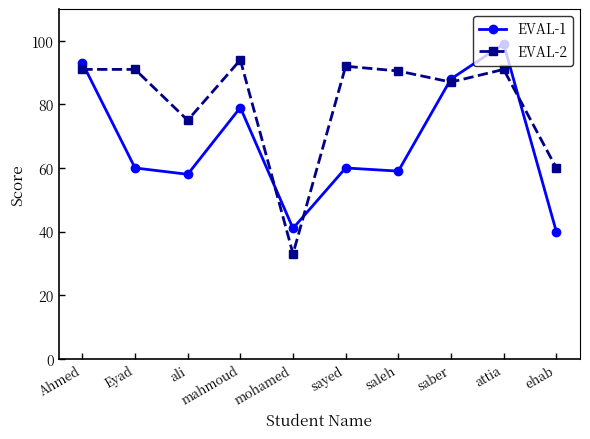

What is the average value of the EVAL-2 series?

80.5